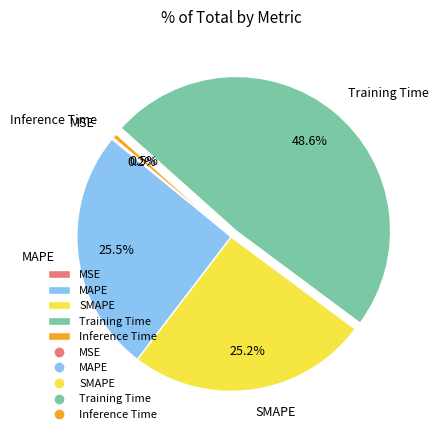

True or false: Training Time accounts for 49% of the total.

True